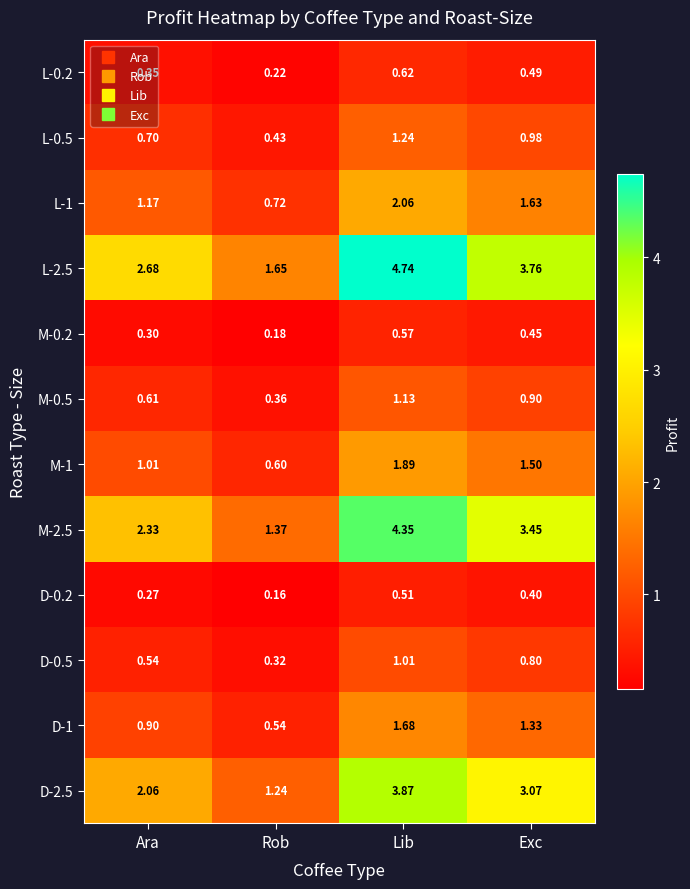

At which category is the sum across all series the highest?

Lib